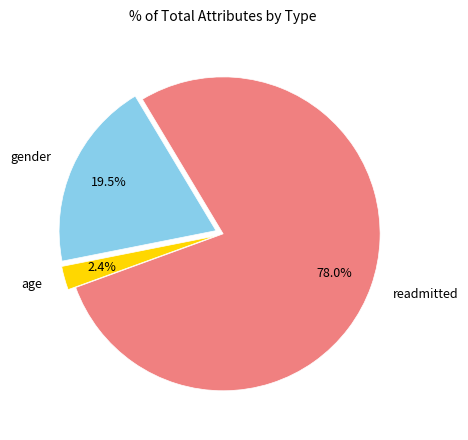

Which slice is the smallest?

age